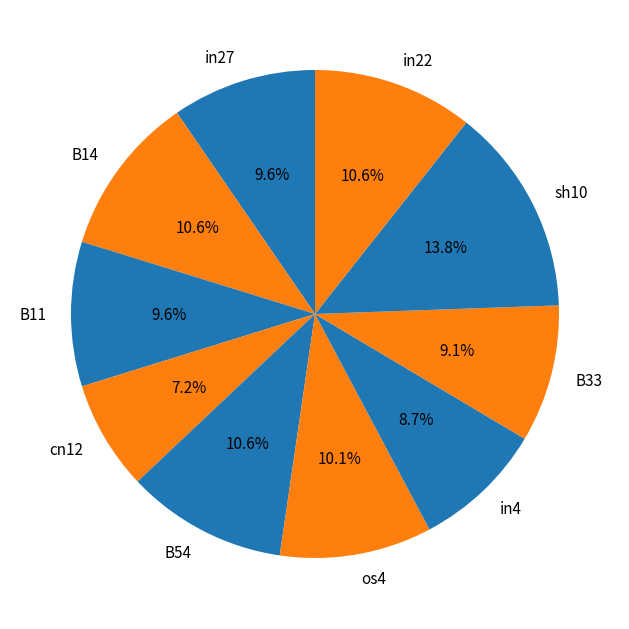

To the nearest percent, what is the difference between the largest and smallest slice percentages?

7%